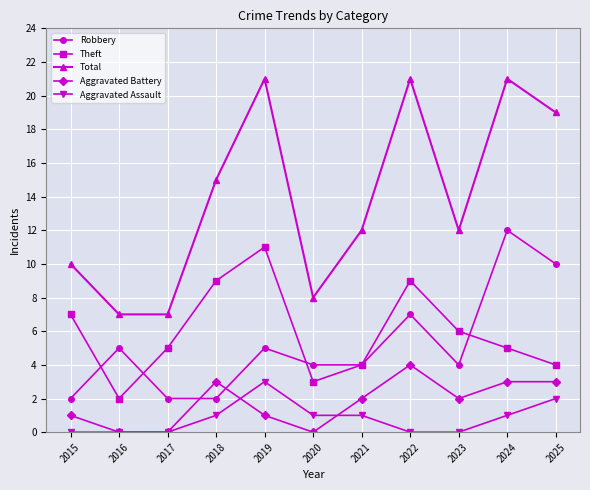

At which category is the sum across all series the highest?

2024